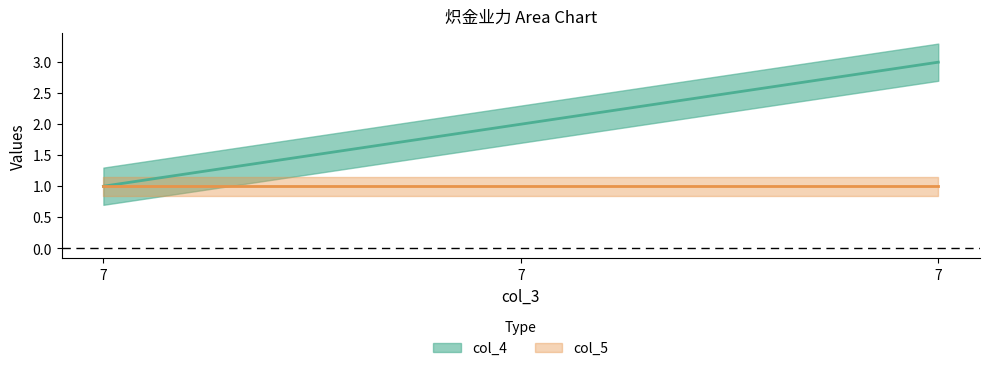

What is the ratio of the value at 7 to the value at 7?

2.0